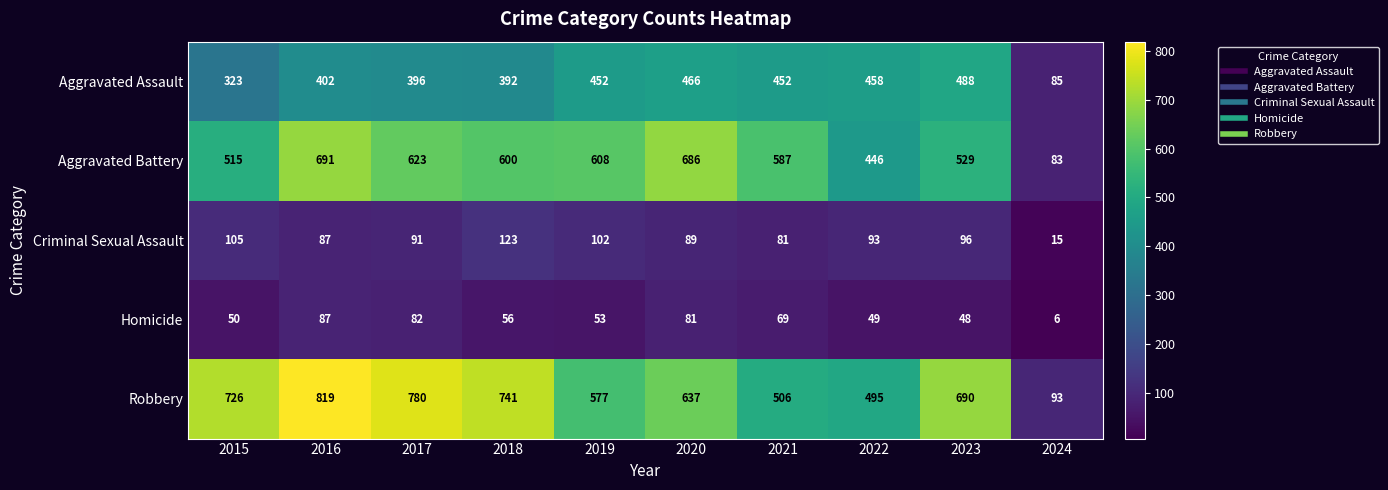

Is the value of Aggravated Battery at 2022 greater than the value of Aggravated Assault at 2016?

Yes